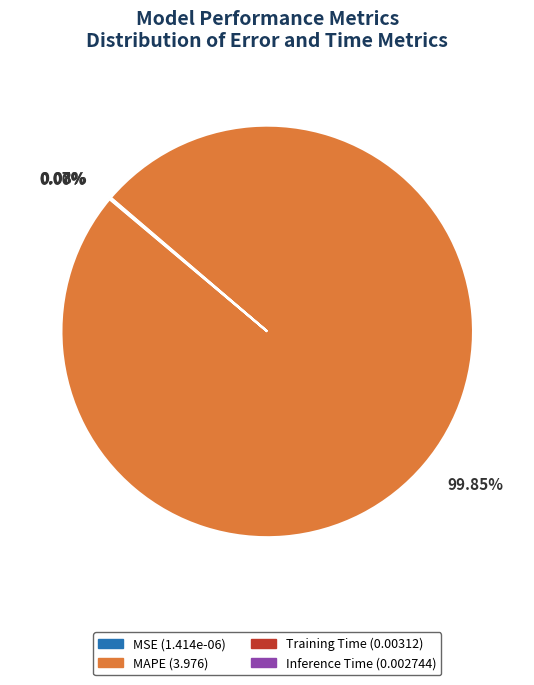

Is there a majority slice in this chart?

Yes